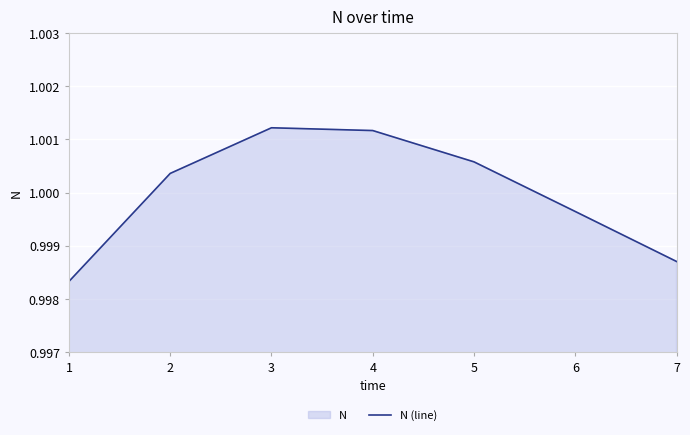

What is the minimum value shown in the chart?

1.0